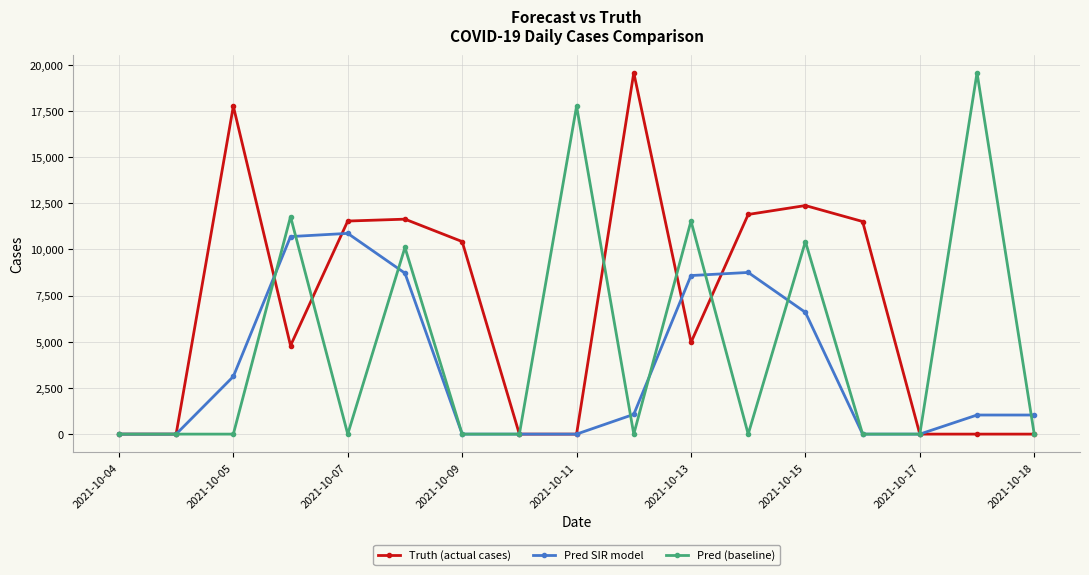

What is the sum of all Pred SIR model values?

60485